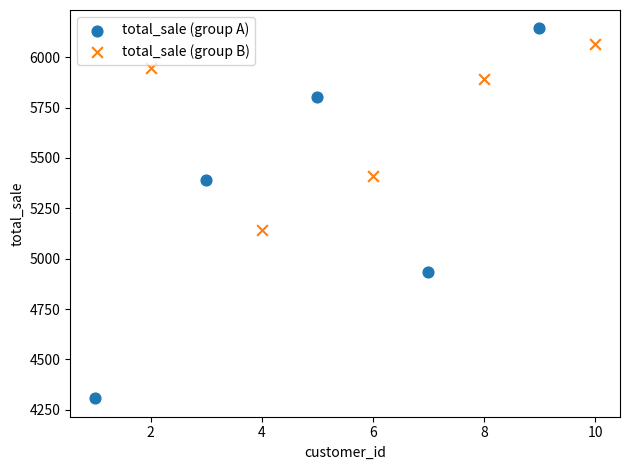

Which series reaches the minimum Y coordinate?

total_sale (group A)